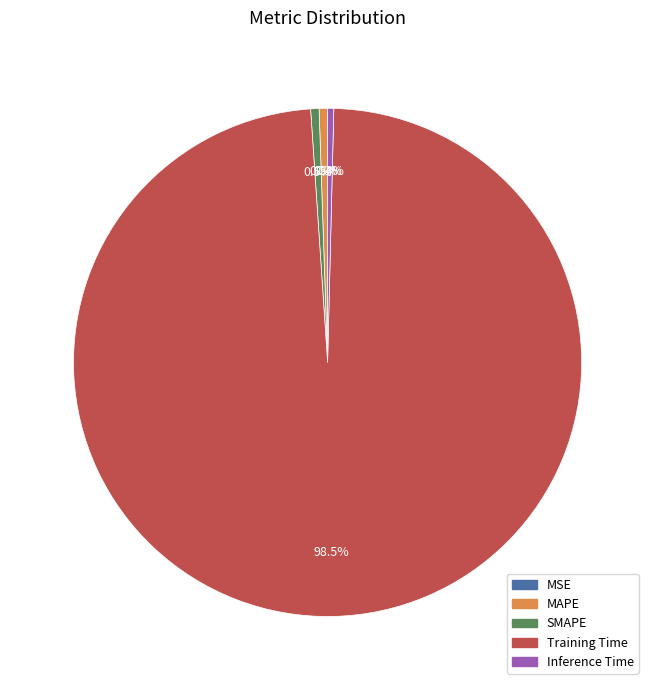

Does MAPE account for over 50% of the chart?

No